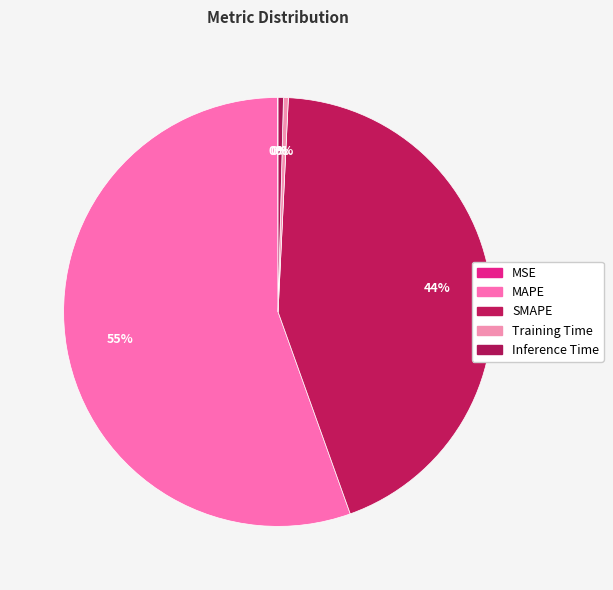

True or false: MAPE accounts for 50% of the total.

False